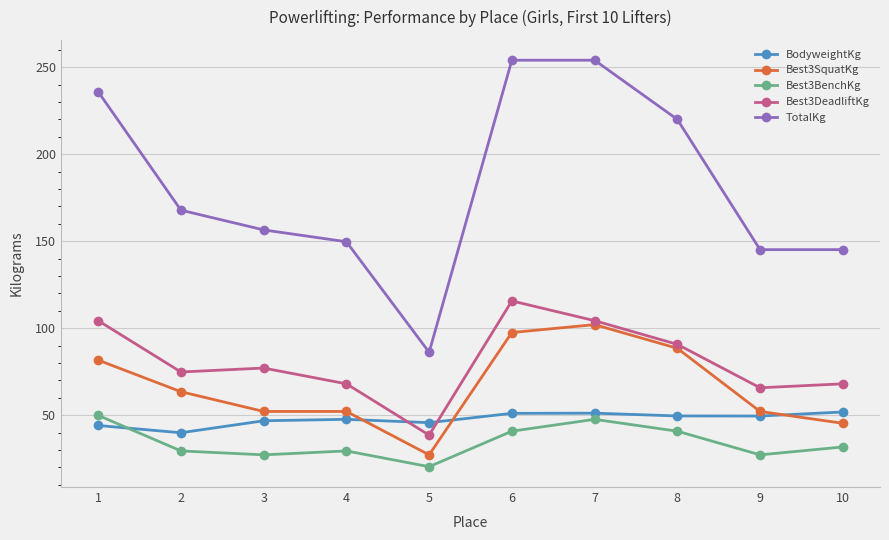

What is the lowest value of the Best3SquatKg series?

27.2